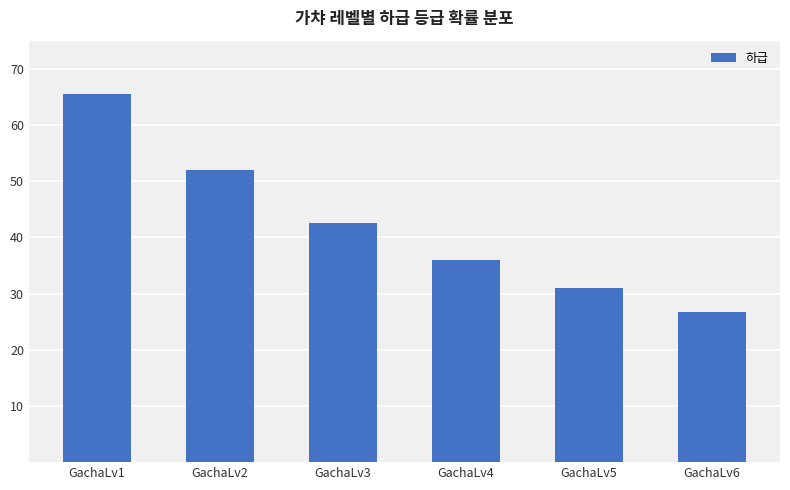

Count the values in the range 0 to 1.

6